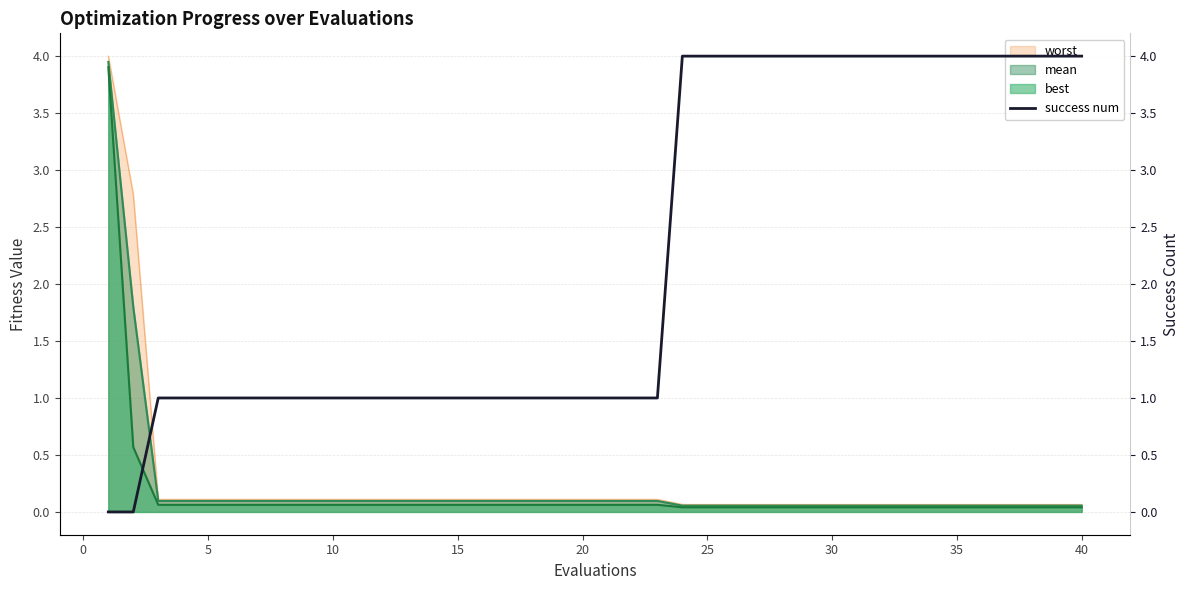

Does the chart have visible grid lines?

Yes